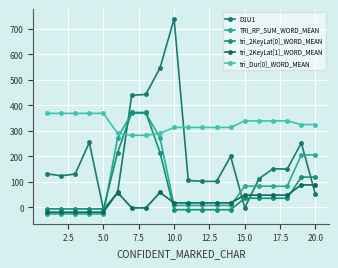

How many data points in tri_2KeyLat[0]_WORD_MEAN are less than 35?

10